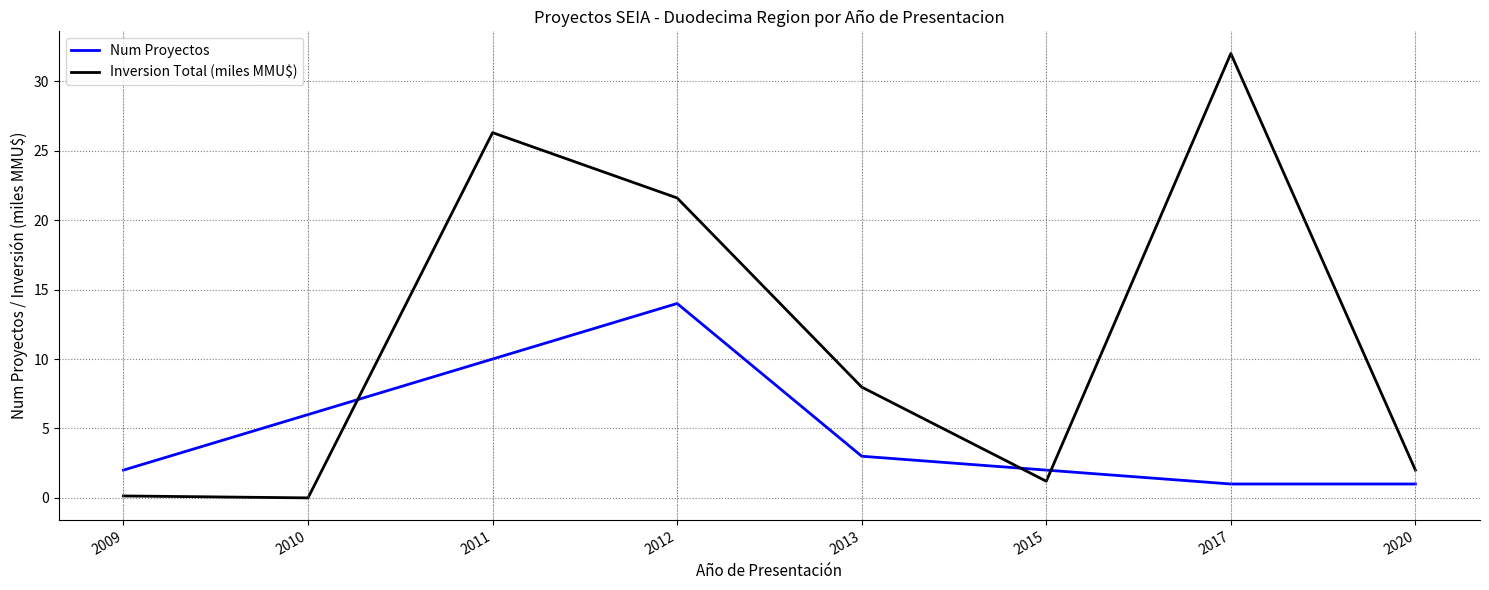

What is the sum of the Inversion Total (miles MMU$) values at 2017 and 2011?

58.3